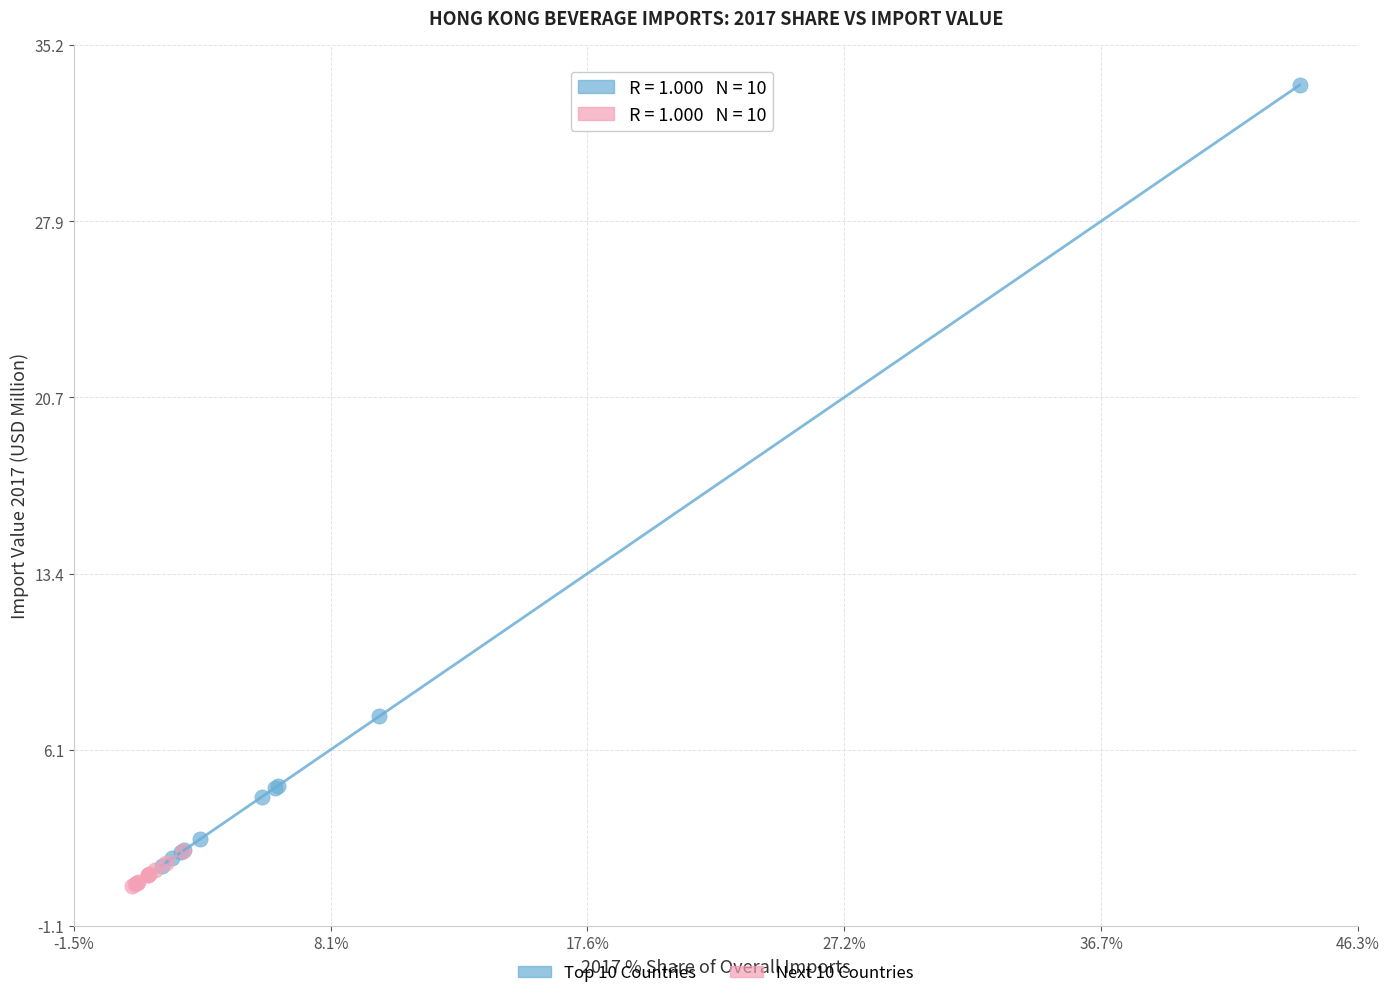

What are all the series names shown in the legend?

Top 10 Countries, Next 10 Countries